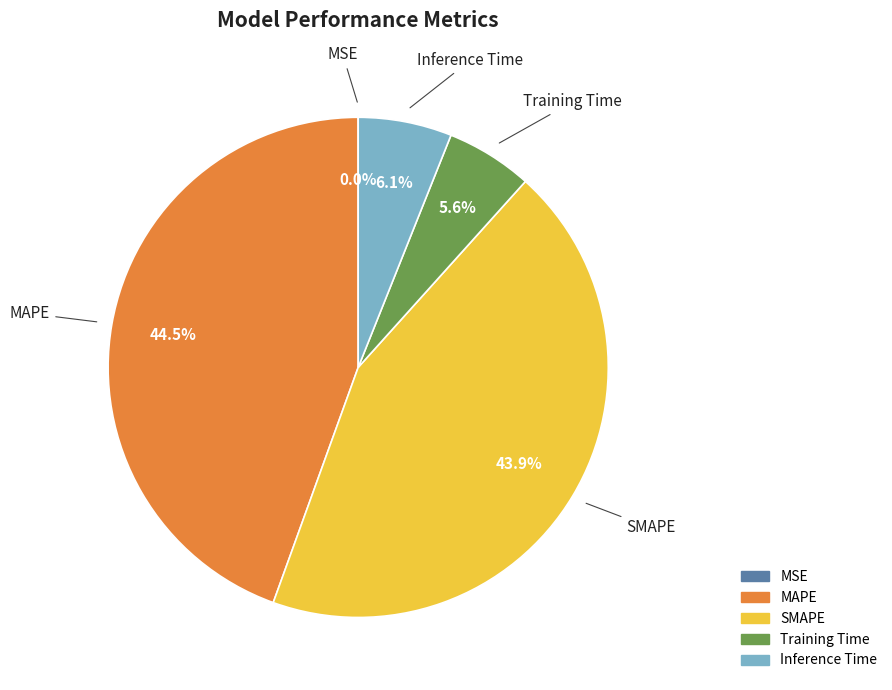

To the nearest percent, what is the difference between the largest and smallest slice percentages?

44%